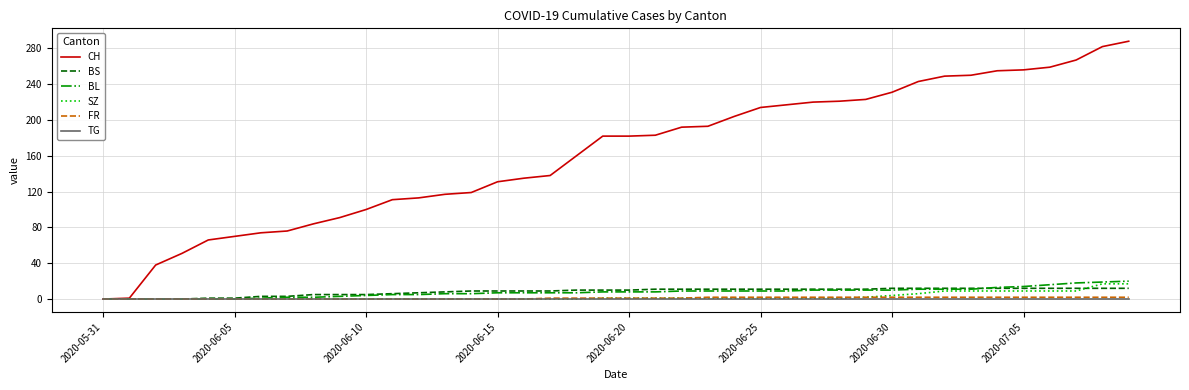

What is the maximum value shown in the chart?

288